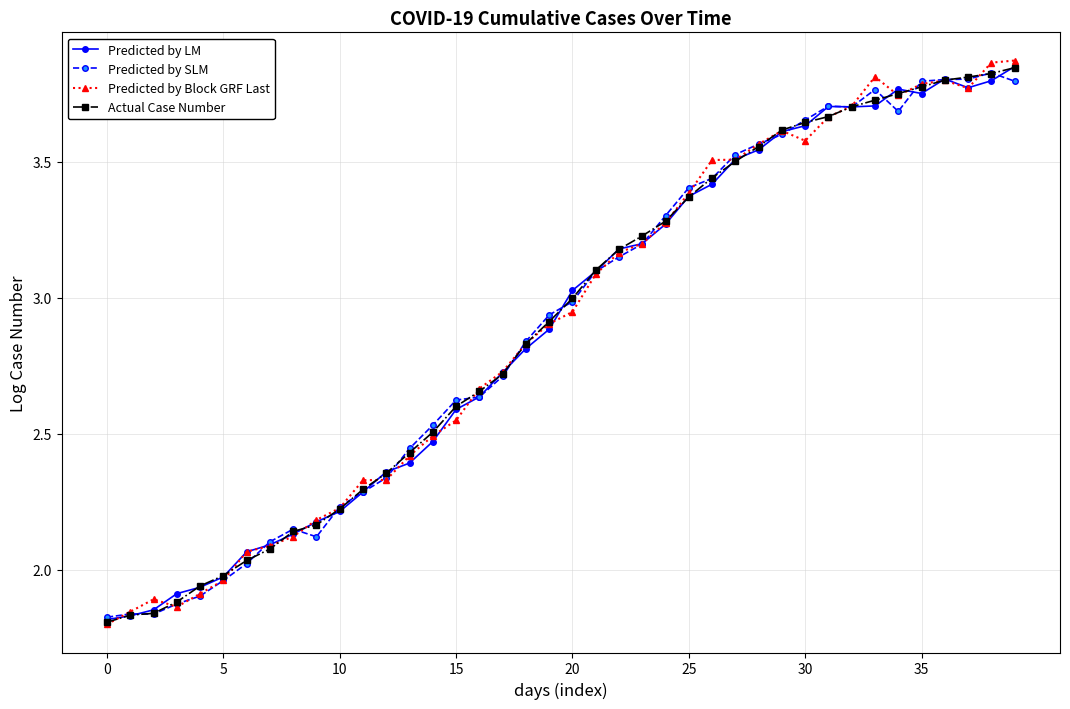

True or false: Predicted by Block GRF Last has more than 0 points higher than both neighbors.

True